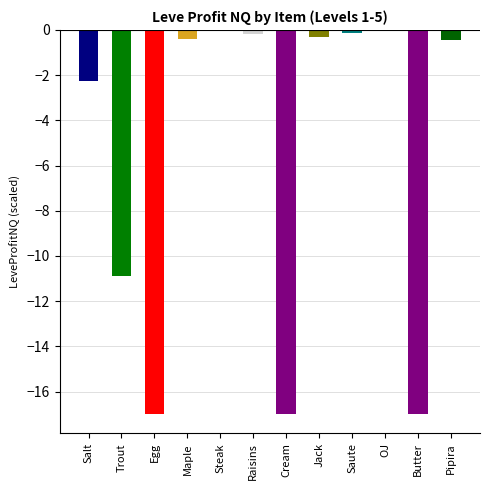

At which label is the value closest to -8?

Trout